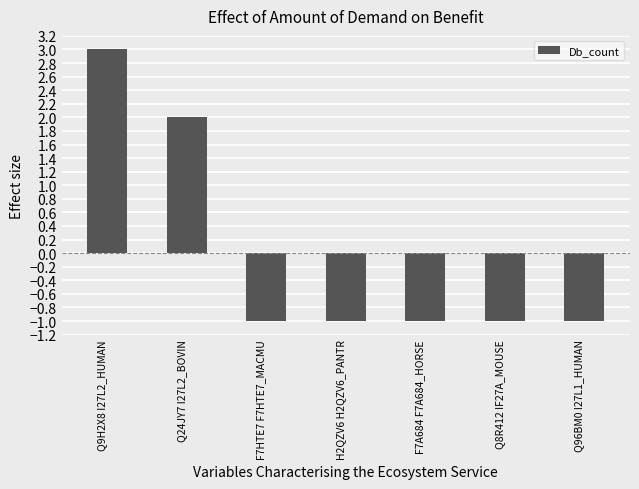

What position from the left is Q24JY7 I27L2_BOVIN?

2